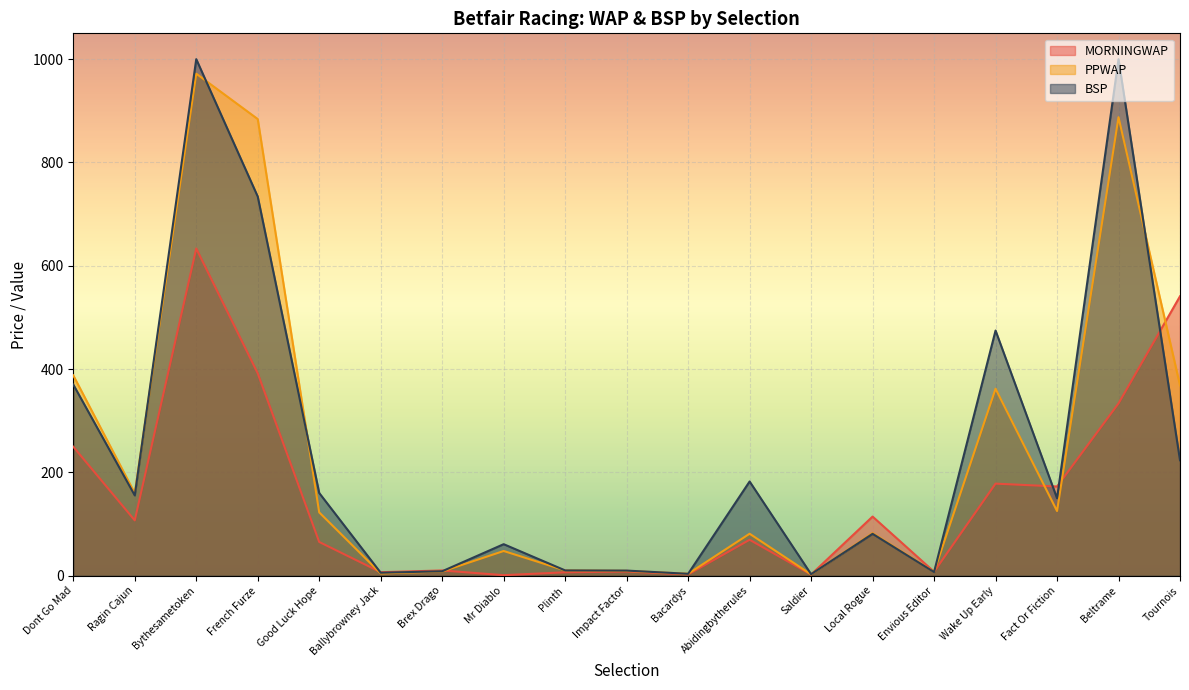

After their last crossing, which series has the higher values: PPWAP or BSP?

PPWAP